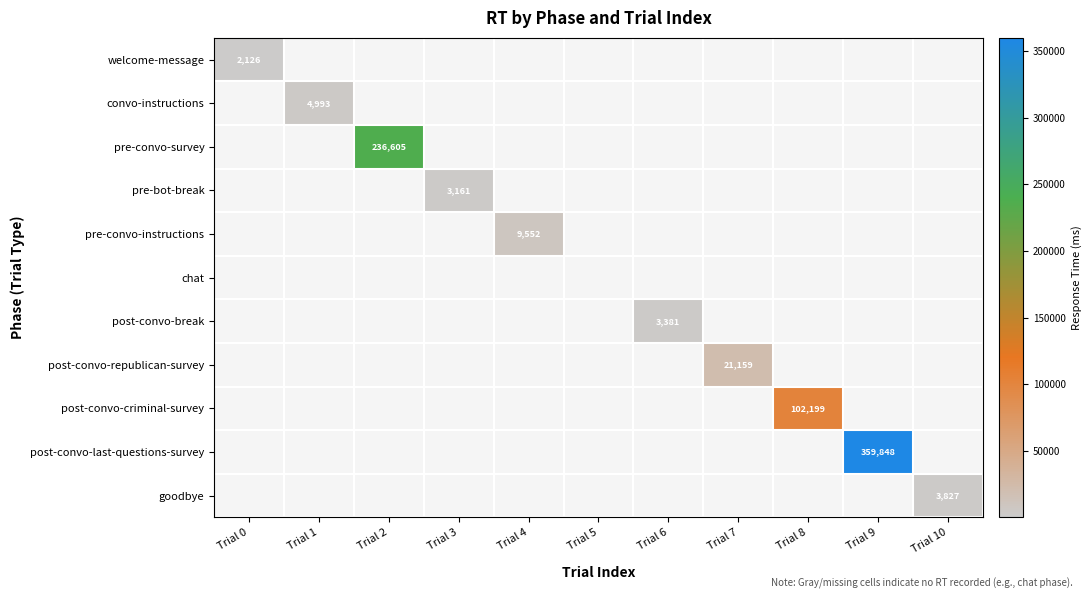

At Trial 10, list the series in order from smallest to largest.

welcome-message, convo-instructions, pre-convo-survey, pre-bot-break, pre-convo-instructions, chat, post-convo-break, post-convo-republican-survey, post-convo-criminal-survey, post-convo-last-questions-survey, goodbye